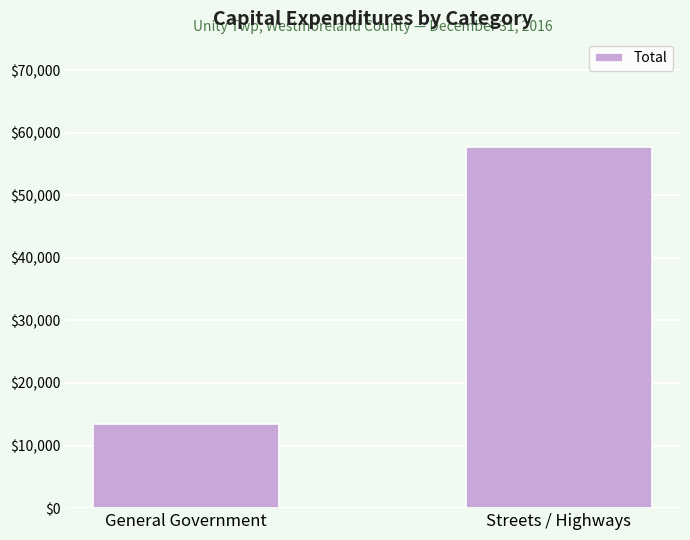

What position from the right is Streets / Highways?

1